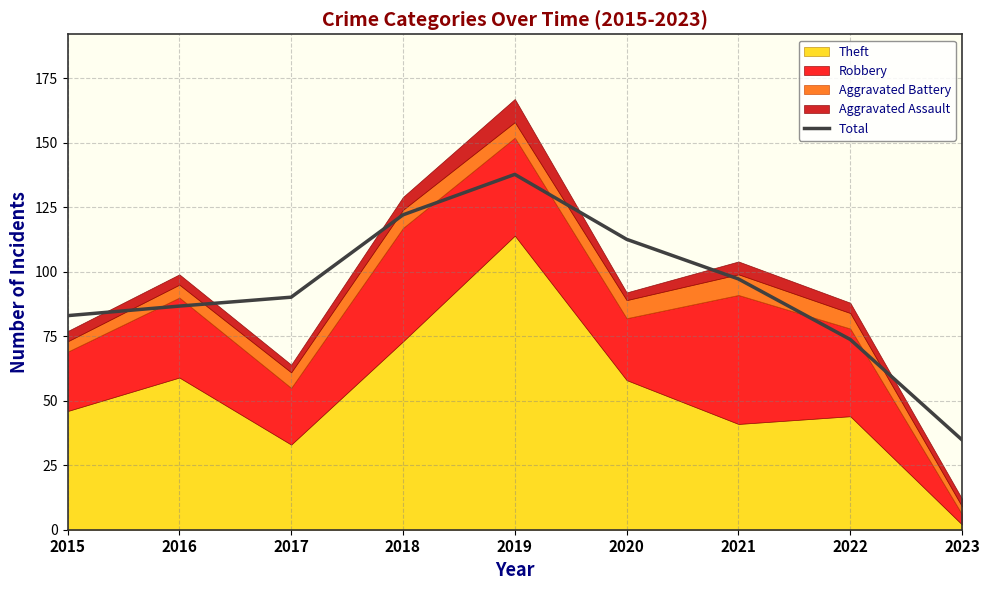

The chart shows a value of 32.3 at 2019. True or false?

False